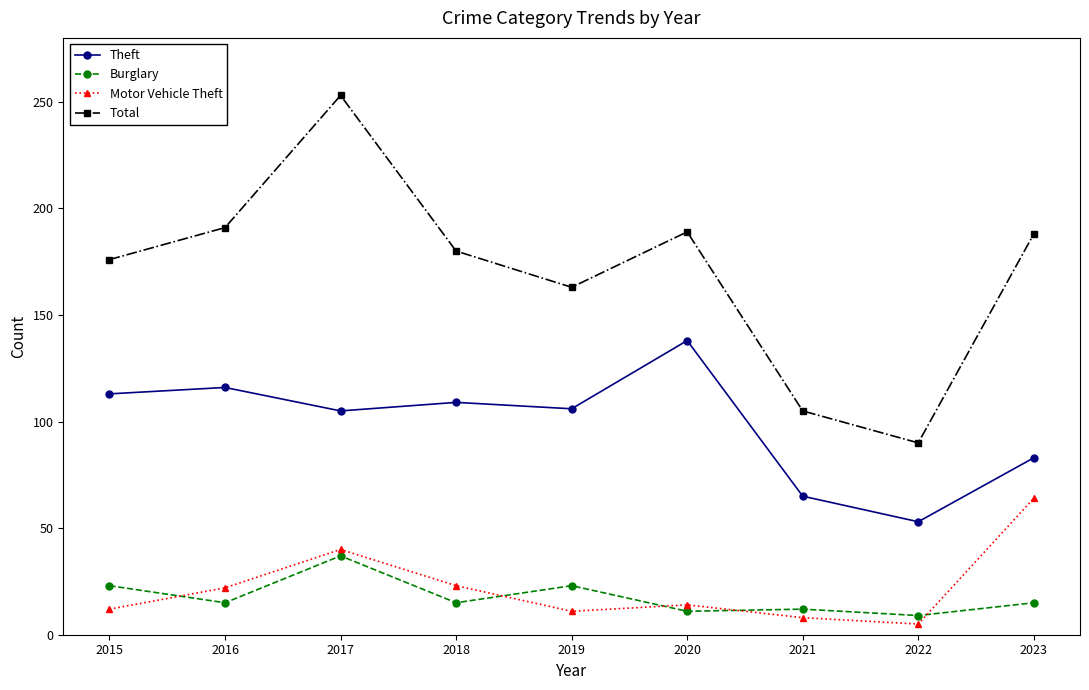

Where is the first local minimum for Total?

2019